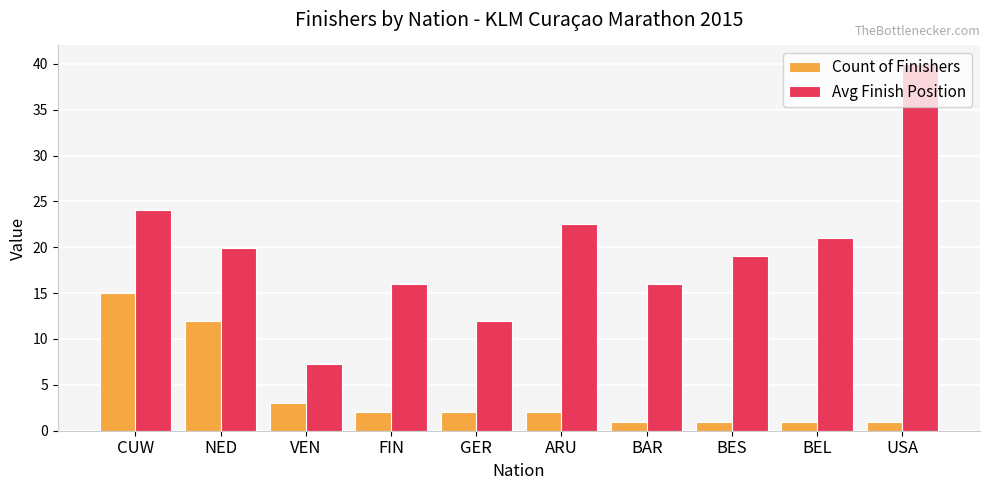

Is the value of Count of Finishers at ARU greater than the value of Avg Finish Position at BES?

No